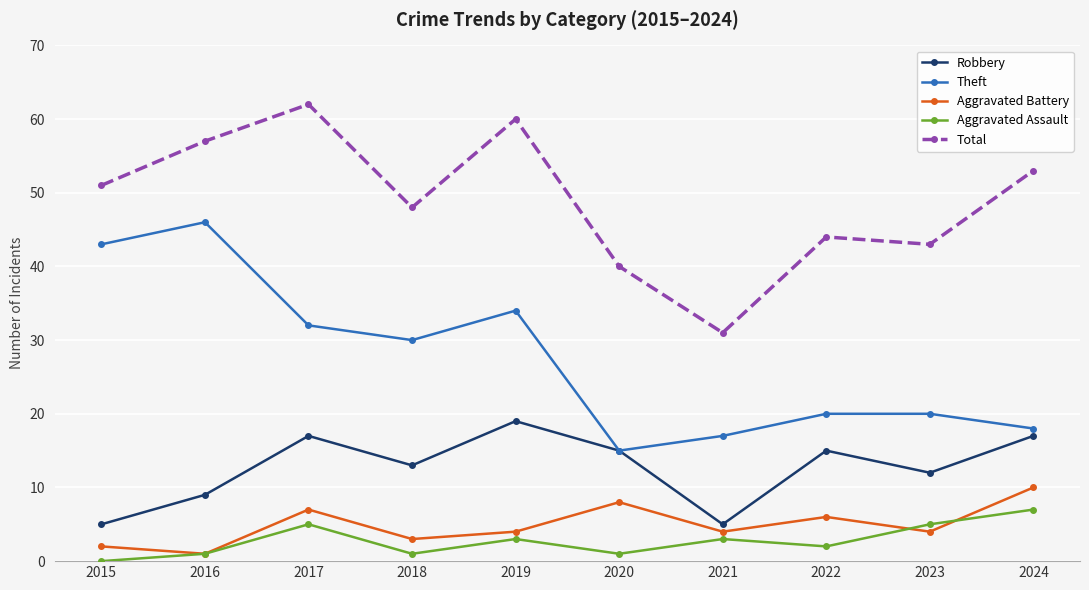

At how many categories does at least one series exceed 33?

9